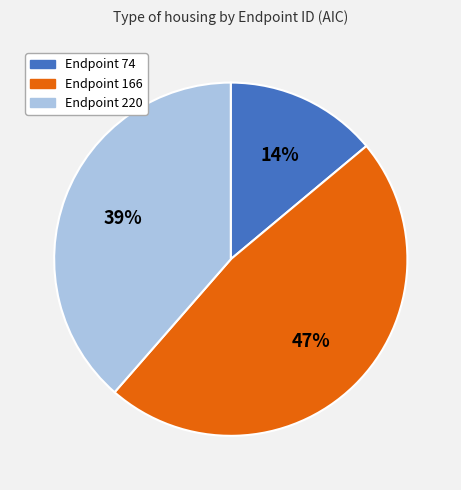

Which category has the smallest portion of the pie?

Endpoint 74